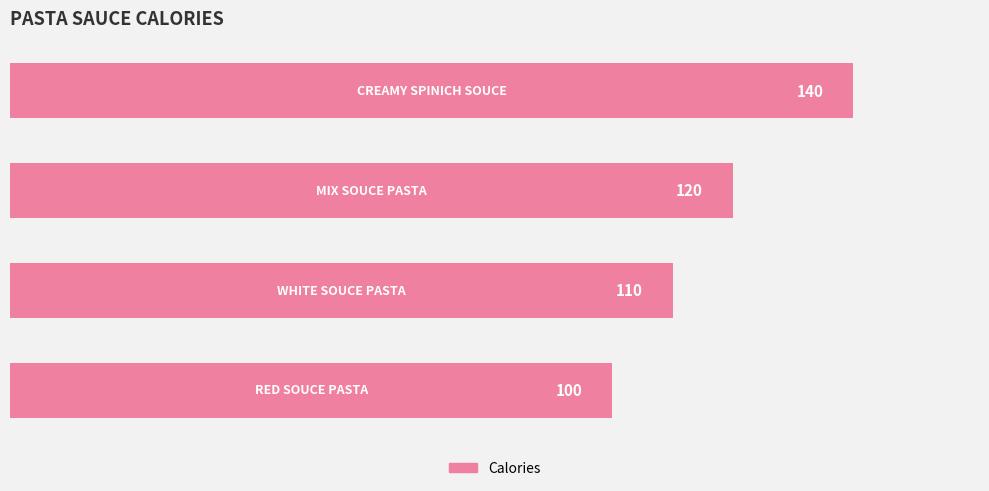

What is the smallest value displayed?

100